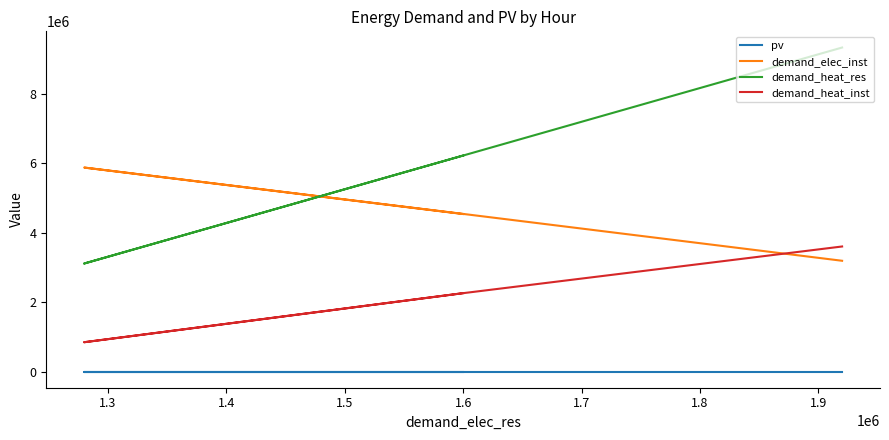

At which category does pv reach its first local peak?

1.6